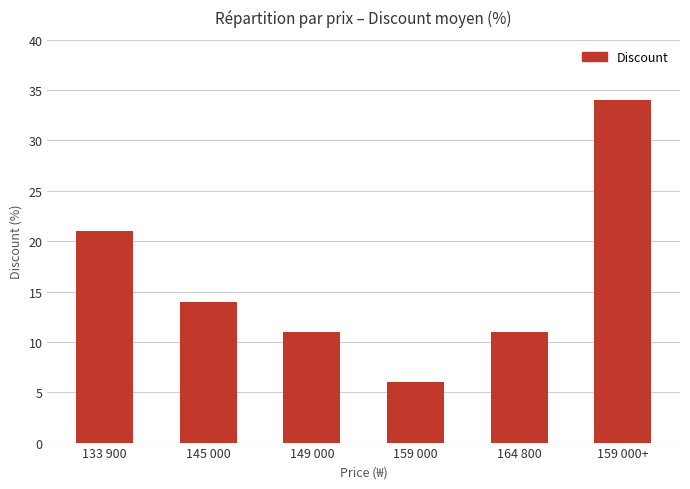

Which label corresponds to the largest value in the chart?

159 000+